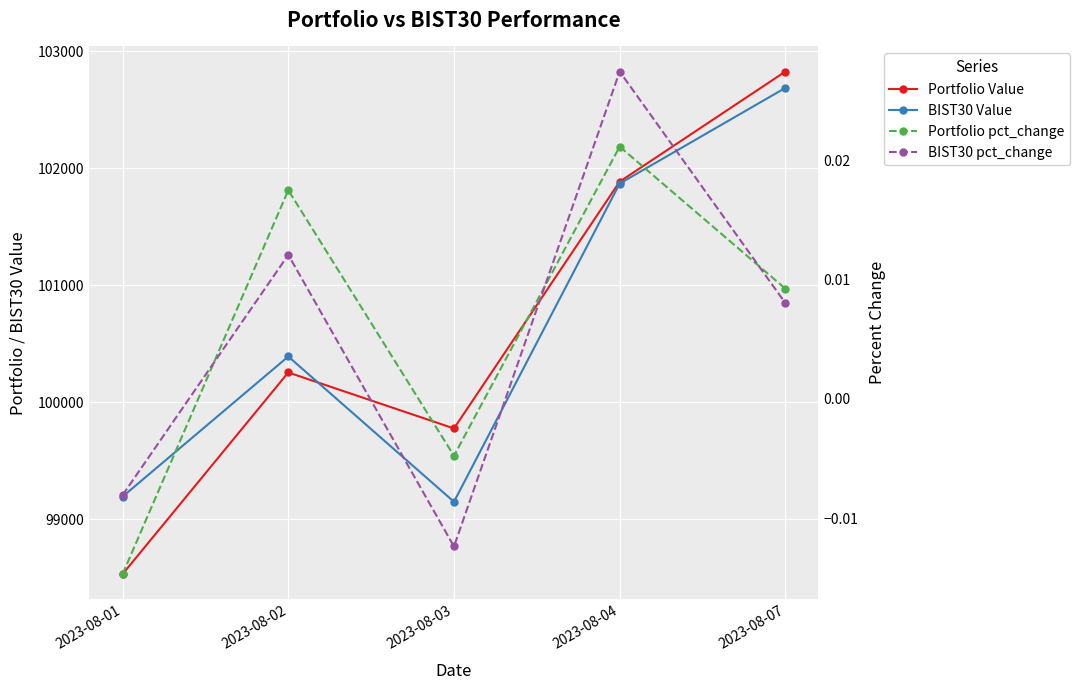

True or false: BIST30 Value and Portfolio pct_change intersect in this chart.

False